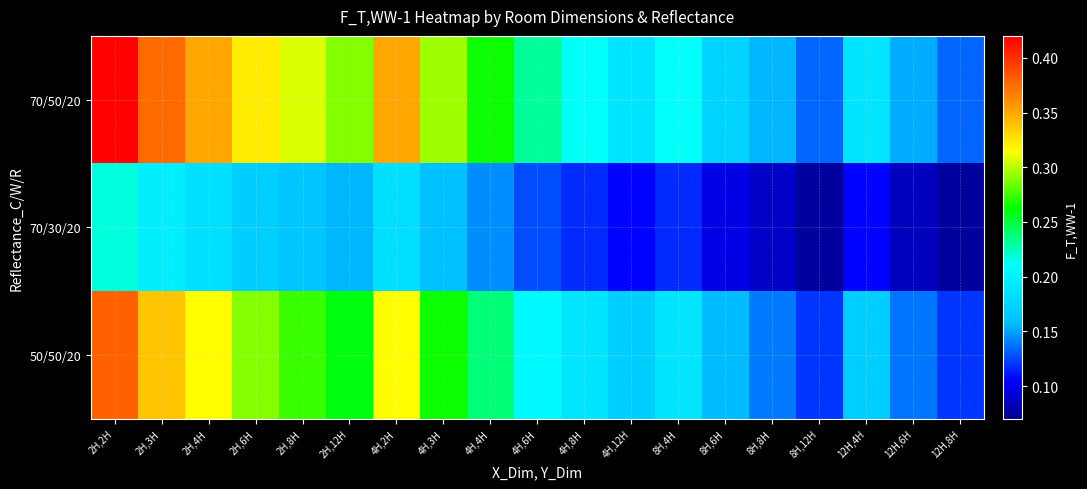

Between 8H,8H and 12H,6H, which series saw the biggest shift?

70/50/20